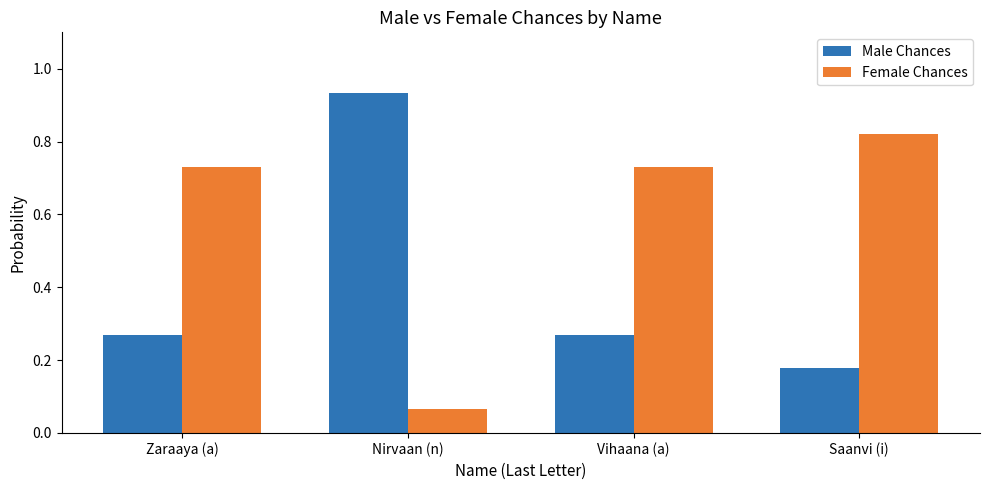

Which label corresponds to the largest value in the chart?

Nirvaan (n)